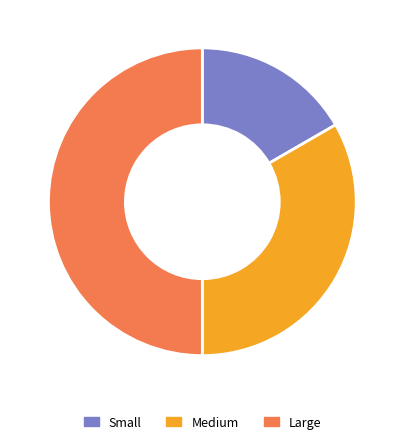

What is the ratio of the value at Small to the value at Large?

0.3